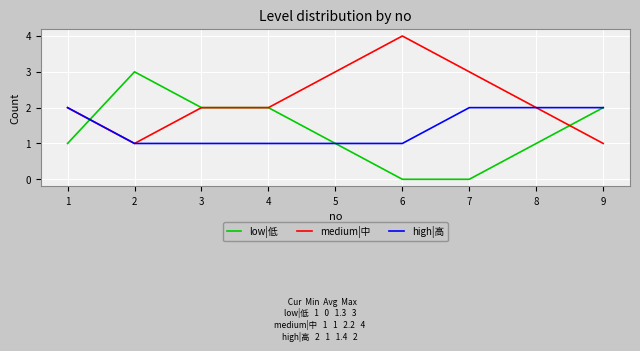

Which series has the largest total across all categories?

medium|中